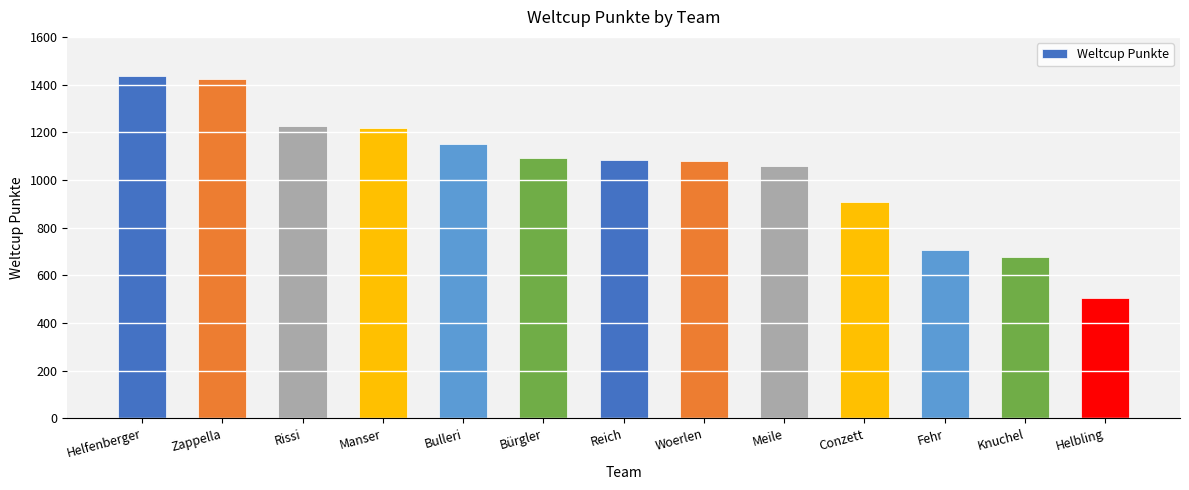

What is the label of the 8th bar from the right?

Bürgler